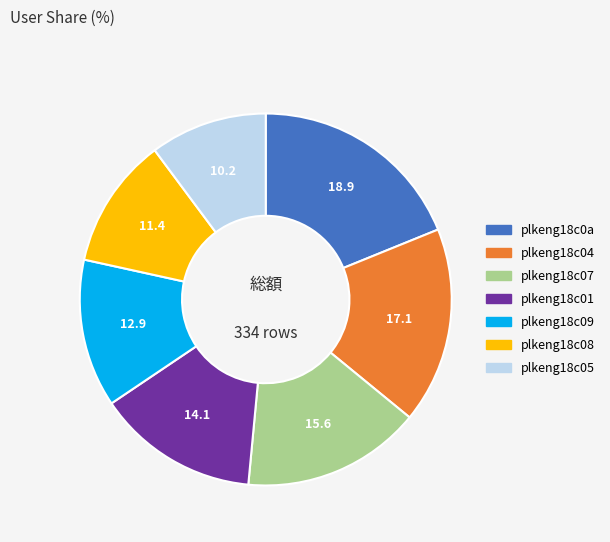

Which slice is the largest?

plkeng18c0a